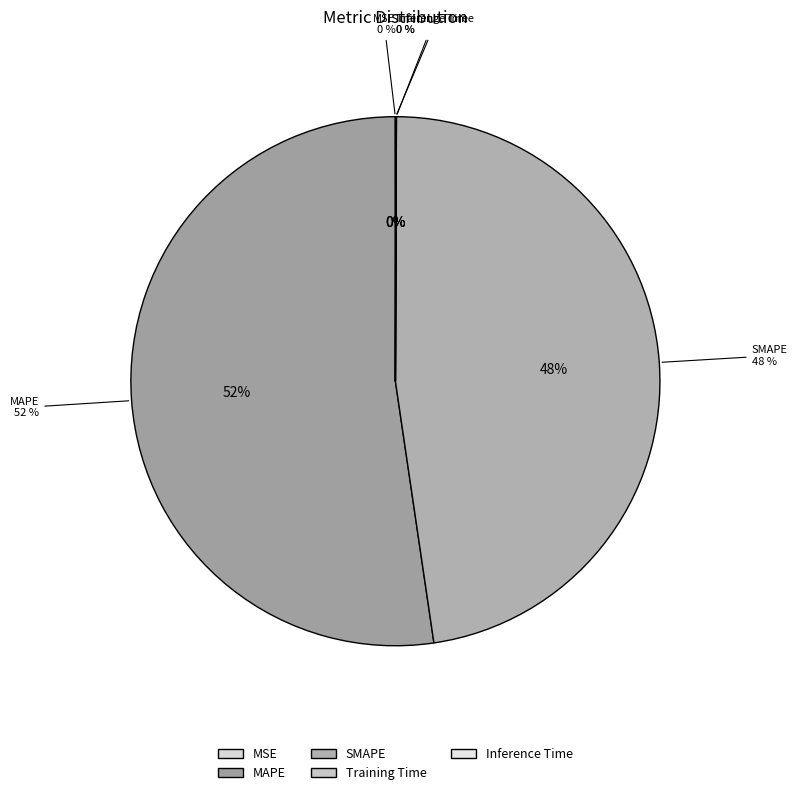

What is the largest slice in the pie chart?

MAPE